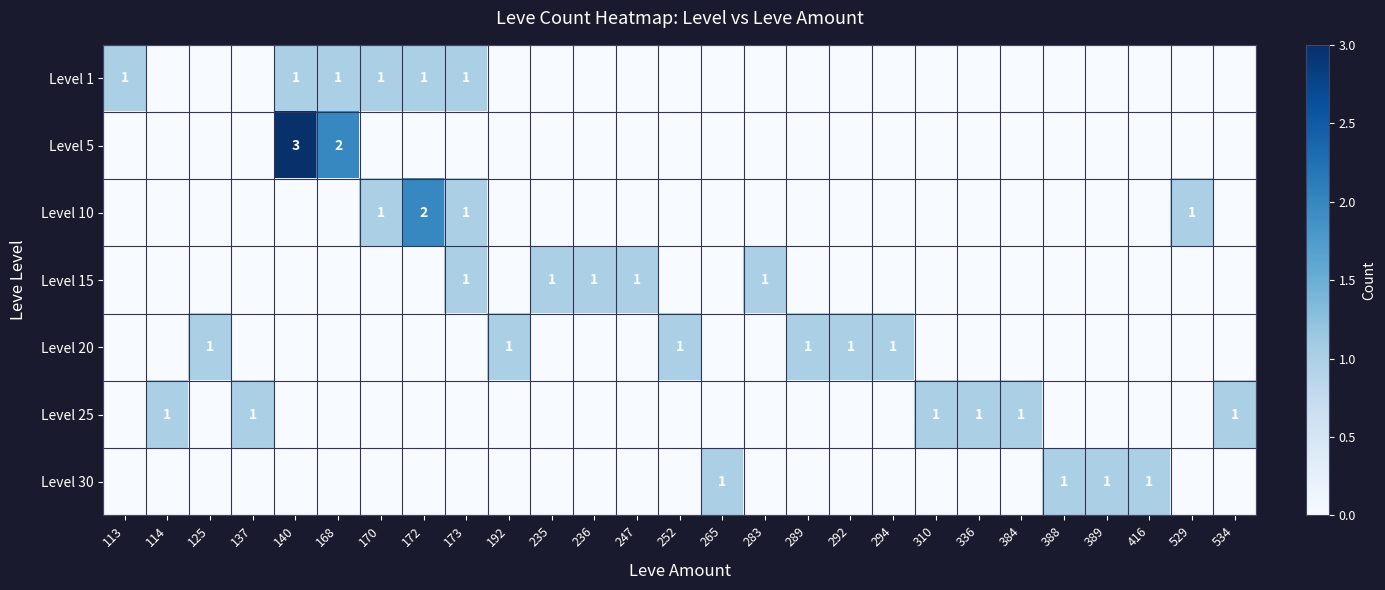

Is it true that Level 1 equals 1 at 113?

True